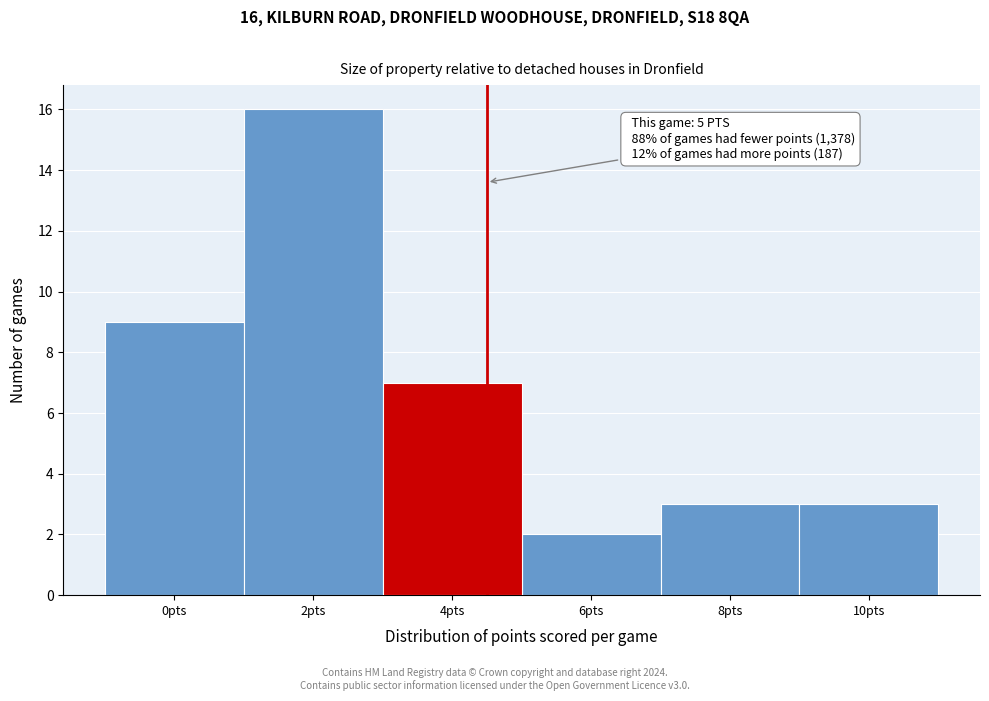

Reading right to left, extract all data points from this chart.

10pts=3	8pts=3	6pts=2	4pts=7	2pts=16	0pts=9